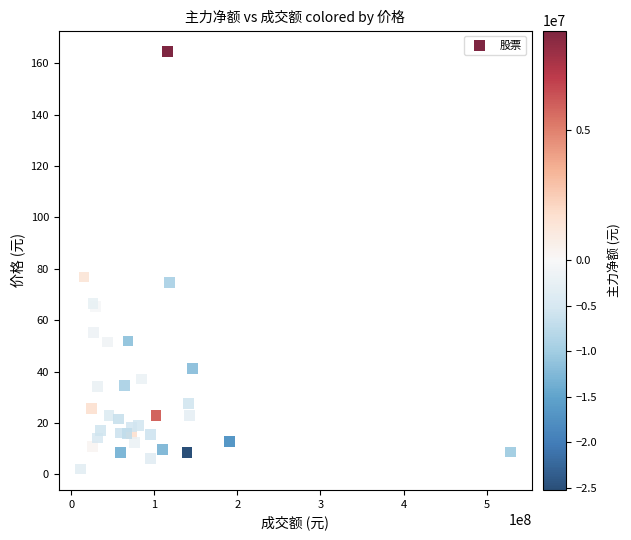

What Y value in the scatter plot is closest to 83?

76.8